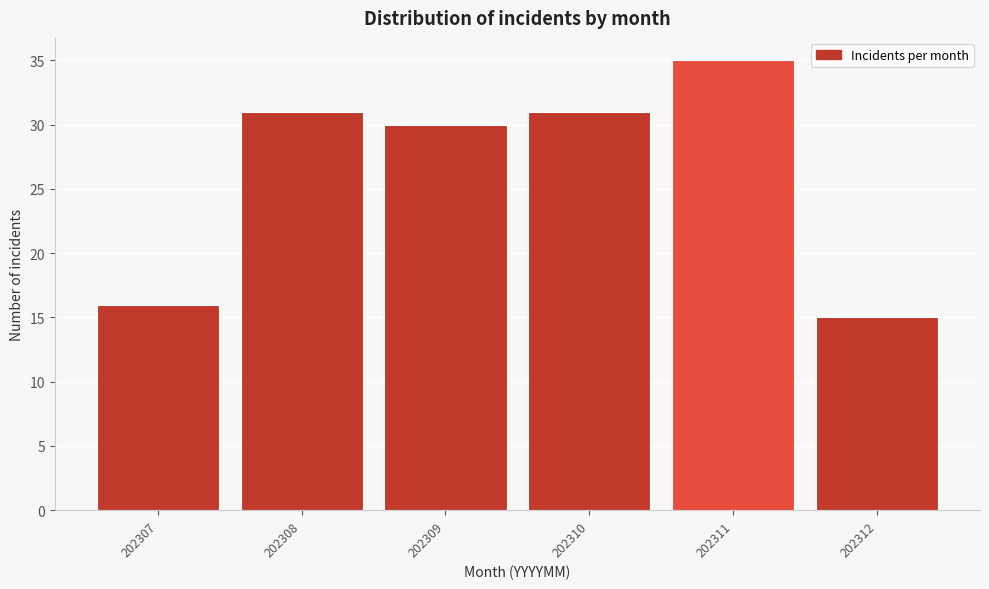

Reading left to right, extract all data points from this chart.

202307=16	202308=31	202309=30	202310=31	202311=35	202312=15